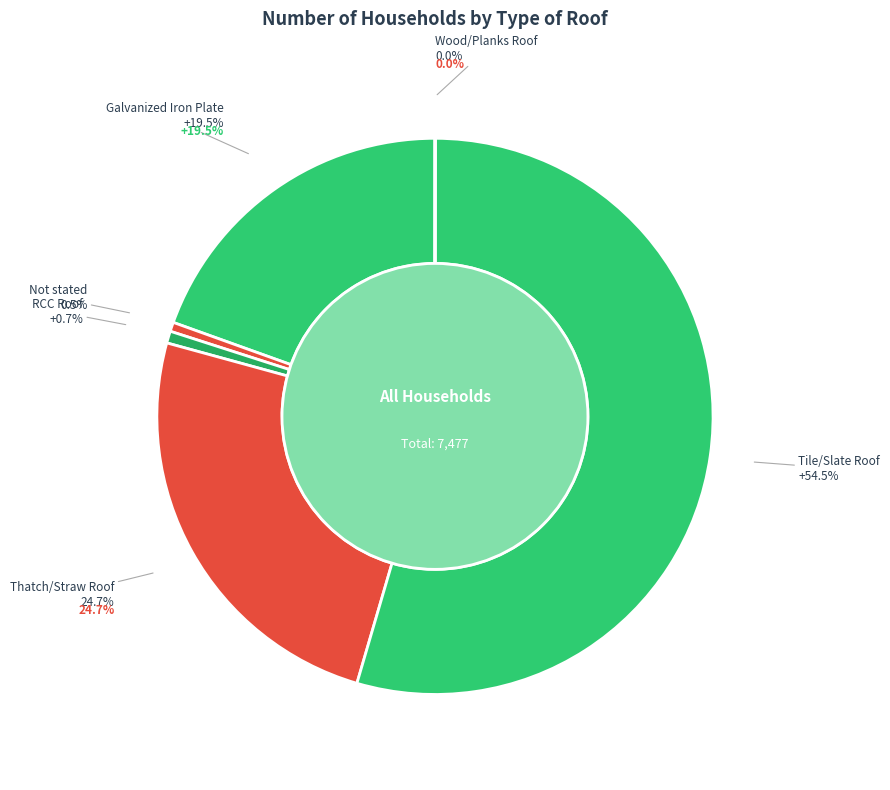

What is the smallest slice in the pie chart?

Wood/Planks Roof